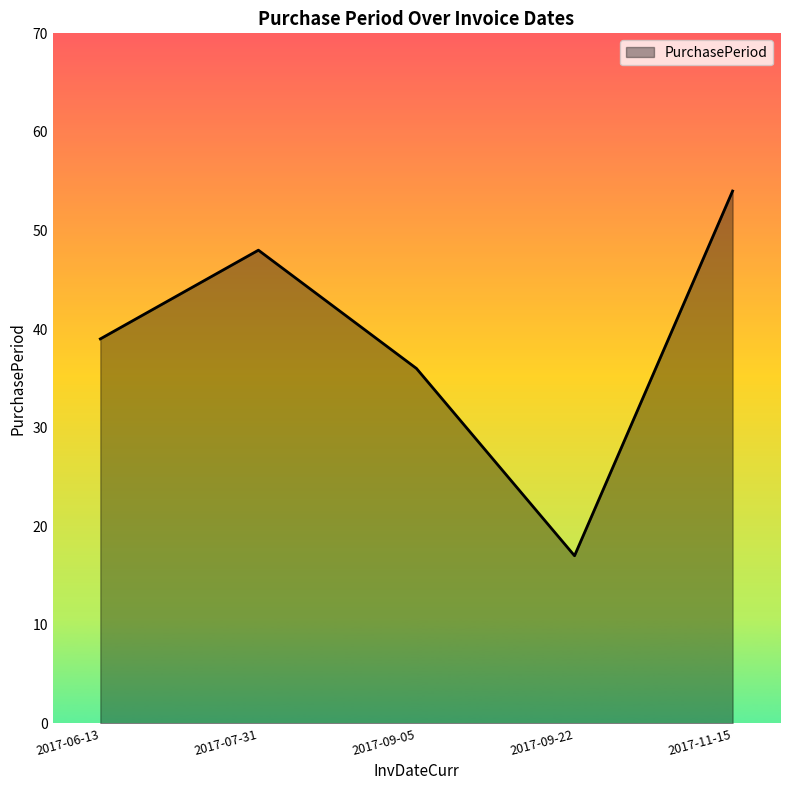

What value does the data have at 2017-07-31, to the nearest 5?

50